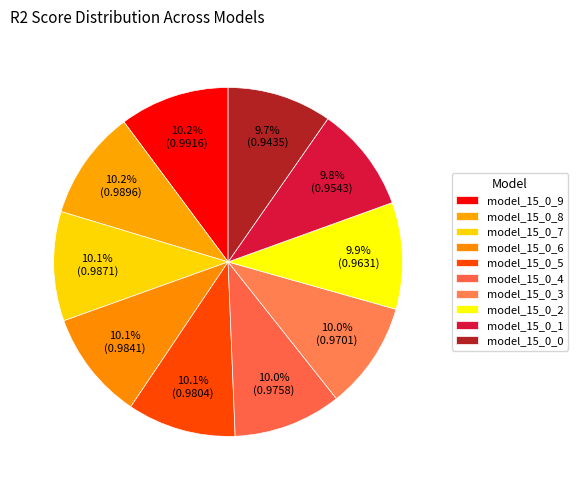

Does model_15_0_9 represent more than half of the total?

No